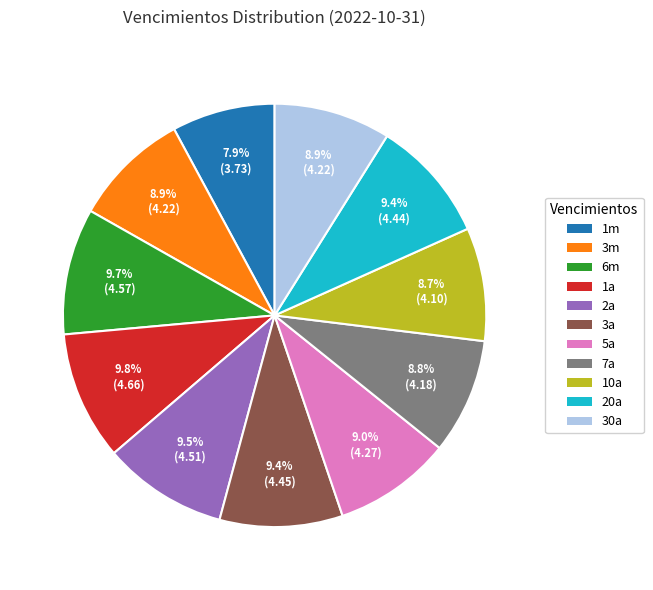

Does any single category account for the majority?

No